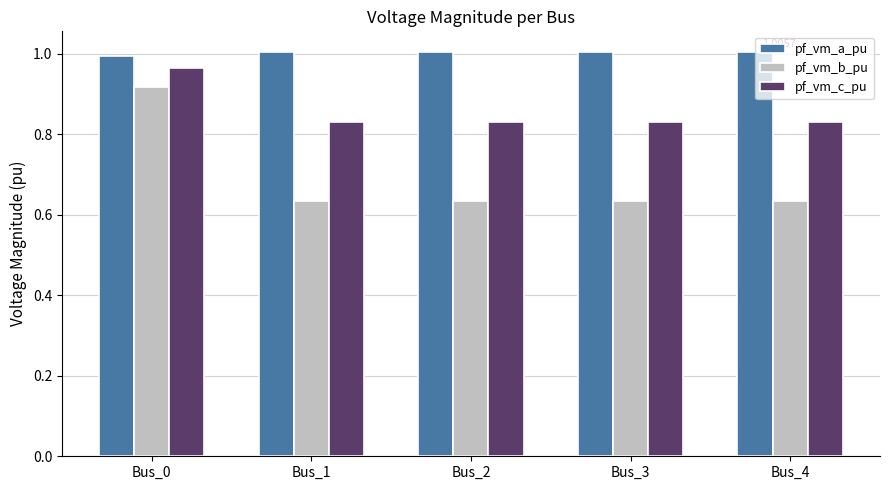

Which series has the widest spread of values?

pf_vm_b_pu